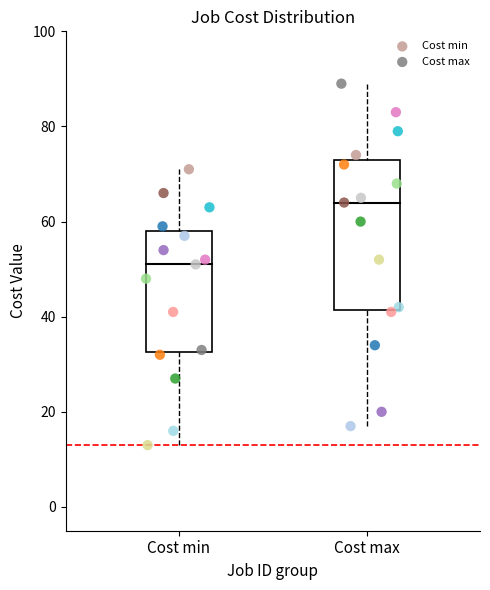

What are all the series names shown in the legend?

Cost min, Cost max